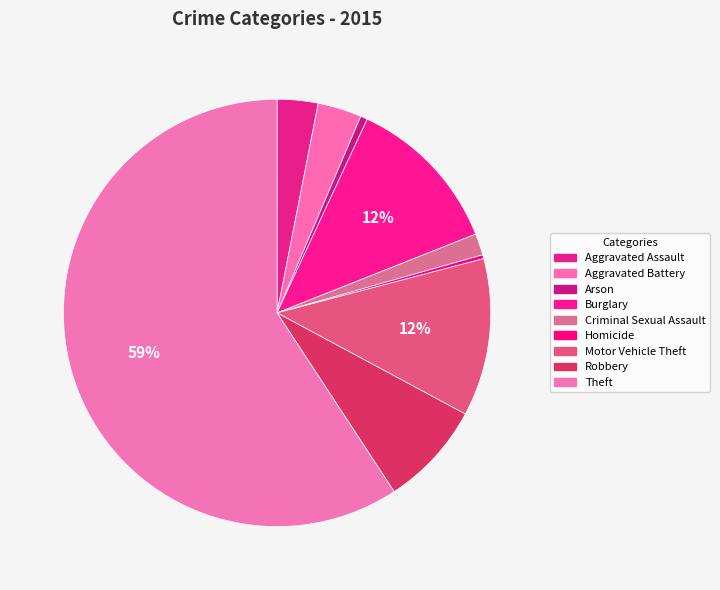

Is the sum of Homicide and Theft greater than half?

Yes